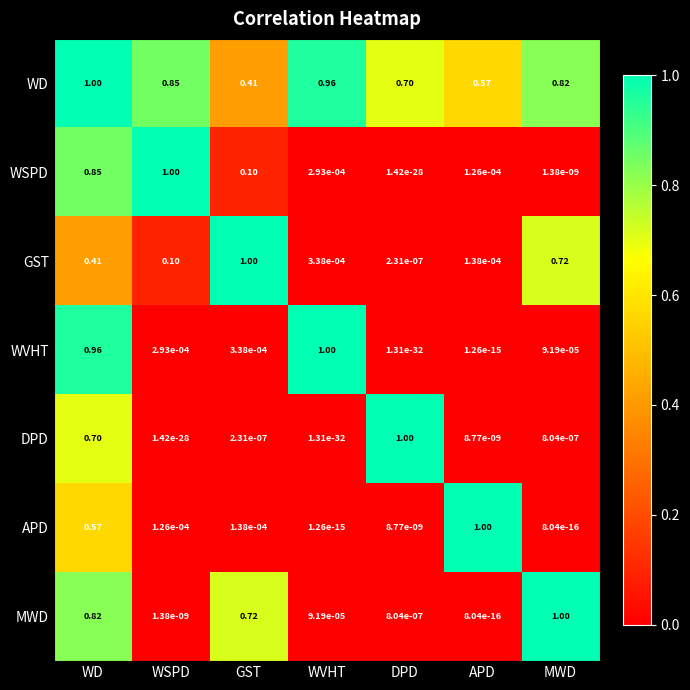

Which category has the highest value in the GST series?

GST